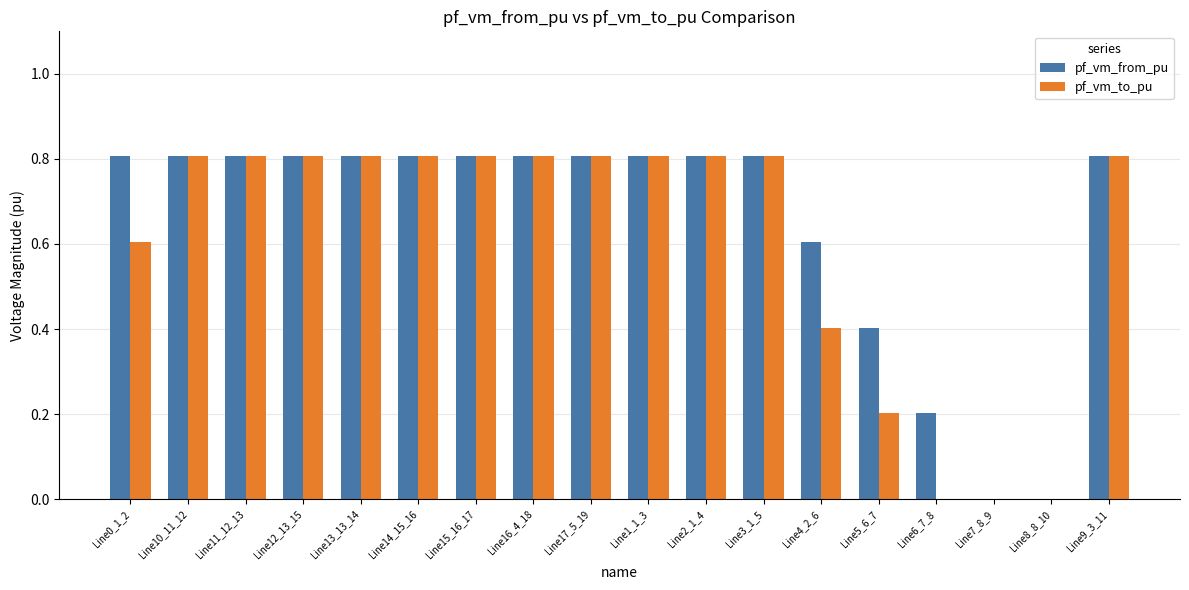

Is it true that pf_vm_from_pu equals 0.8 at Line11_12_13?

True